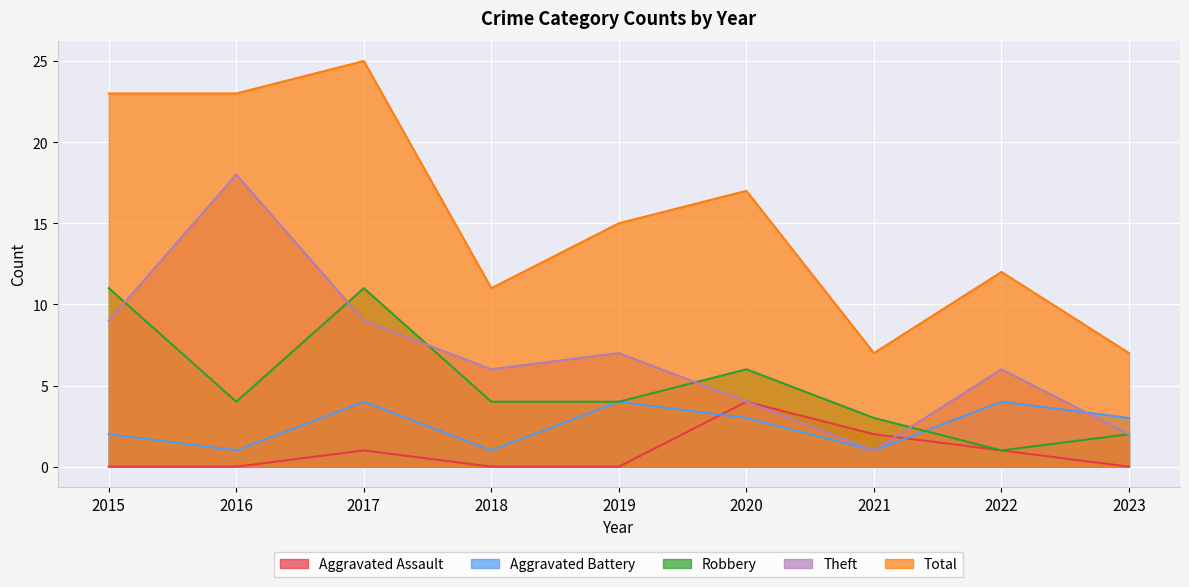

Reading right to left, what are all the values shown in this chart?

Aggravated Assault: 0	1	2	4	0	0	1	0	0
Aggravated Battery: 3	4	1	3	4	1	4	1	2
Robbery: 2	1	3	6	4	4	11	4	11
Theft: 2	6	1	4	7	6	9	18	9
Total: 7	12	7	17	15	11	25	23	23